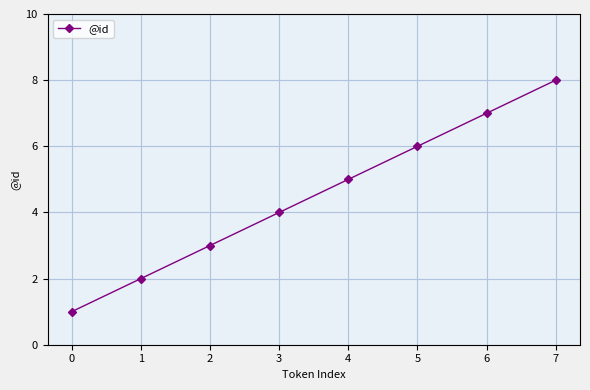

Is it true that the value at 6 is 12?

False